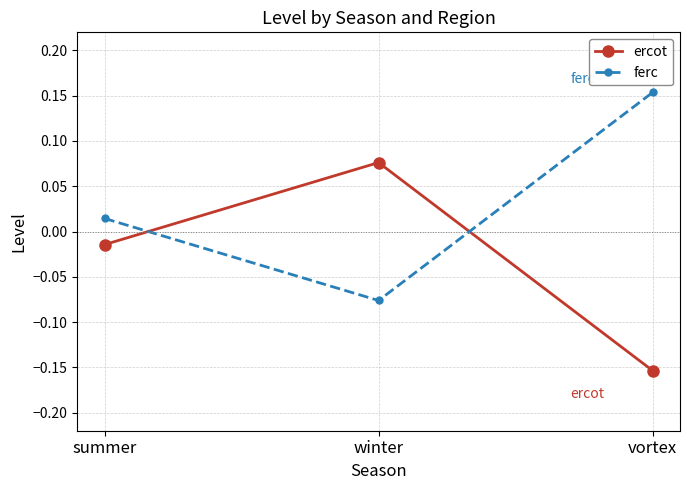

Rank the series by their average value, from lowest to highest.

ercot, ferc